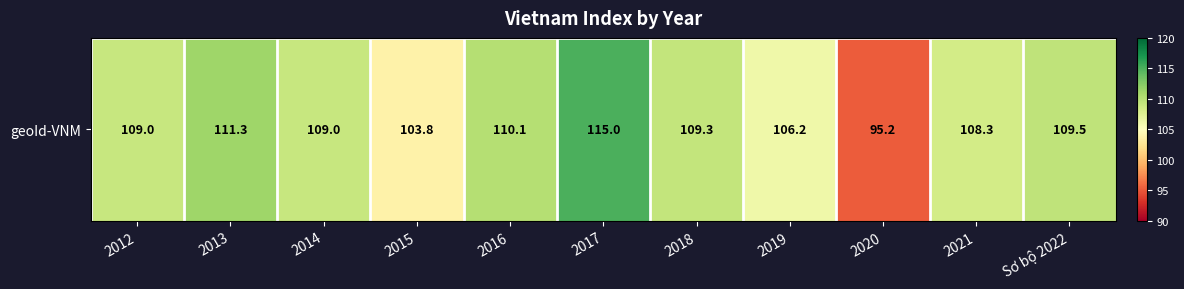

What is the maximum value shown in the chart?

115.0